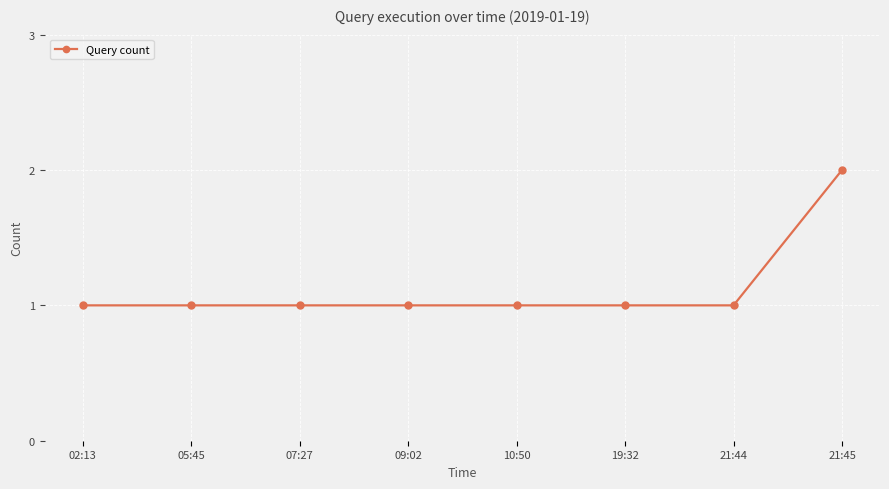

Approximately how many times larger is the value at 21:45 compared to 19:32?

2.0